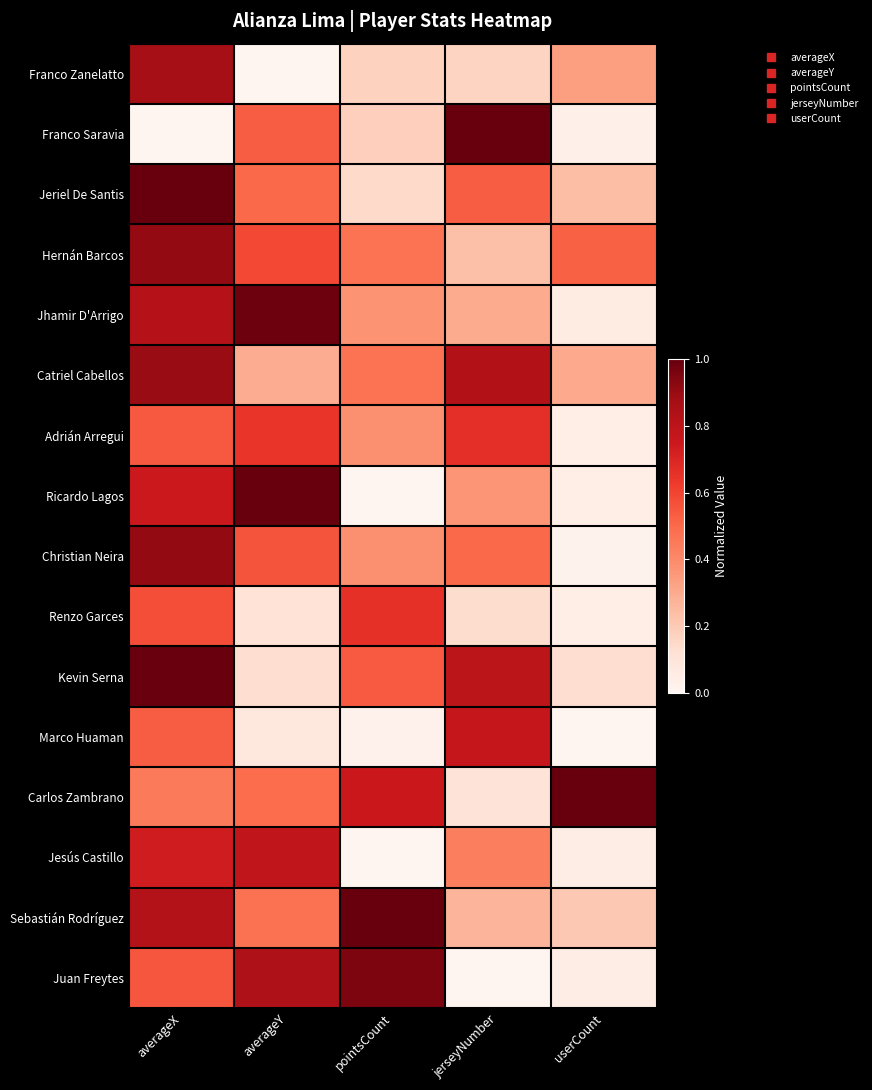

Reading left to right, extract all data points from this chart.

Franco Zanelatto: averageX=0.9	averageY=0.0	pointsCount=0.2	jerseyNumber=0.2	userCount=0.3
Franco Saravia: averageX=0.0	averageY=0.5	pointsCount=0.2	jerseyNumber=1.0	userCount=0.0
Jeriel De Santis: averageX=1.0	averageY=0.5	pointsCount=0.1	jerseyNumber=0.5	userCount=0.2
Hernán Barcos: averageX=0.9	averageY=0.6	pointsCount=0.5	jerseyNumber=0.2	userCount=0.5
Jhamir D'Arrigo: averageX=0.8	averageY=1.0	pointsCount=0.4	jerseyNumber=0.3	userCount=0.1
Catriel Cabellos: averageX=0.9	averageY=0.3	pointsCount=0.5	jerseyNumber=0.8	userCount=0.3
Adrián Arregui: averageX=0.5	averageY=0.6	pointsCount=0.4	jerseyNumber=0.7	userCount=0.0
Ricardo Lagos: averageX=0.7	averageY=1.0	pointsCount=0.0	jerseyNumber=0.4	userCount=0.0
Christian Neira: averageX=0.9	averageY=0.6	pointsCount=0.4	jerseyNumber=0.5	userCount=0.0
Renzo Garces: averageX=0.6	averageY=0.1	pointsCount=0.7	jerseyNumber=0.1	userCount=0.0
Kevin Serna: averageX=1.0	averageY=0.1	pointsCount=0.5	jerseyNumber=0.8	userCount=0.1
Marco Huaman: averageX=0.5	averageY=0.1	pointsCount=0.0	jerseyNumber=0.8	userCount=0.0
Carlos Zambrano: averageX=0.4	averageY=0.5	pointsCount=0.8	jerseyNumber=0.1	userCount=1.0
Jesús Castillo: averageX=0.7	averageY=0.8	pointsCount=0.0	jerseyNumber=0.4	userCount=0.0
Sebastián Rodríguez: averageX=0.8	averageY=0.5	pointsCount=1.0	jerseyNumber=0.3	userCount=0.2
Juan Freytes: averageX=0.6	averageY=0.8	pointsCount=1.0	jerseyNumber=0.0	userCount=0.0